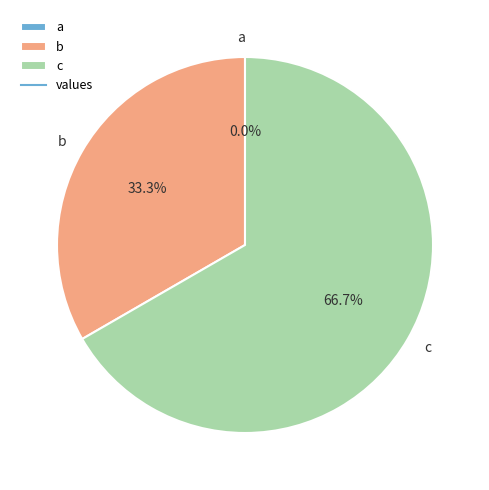

To the nearest percent, what is the difference between the c and b slice percentages?

33%